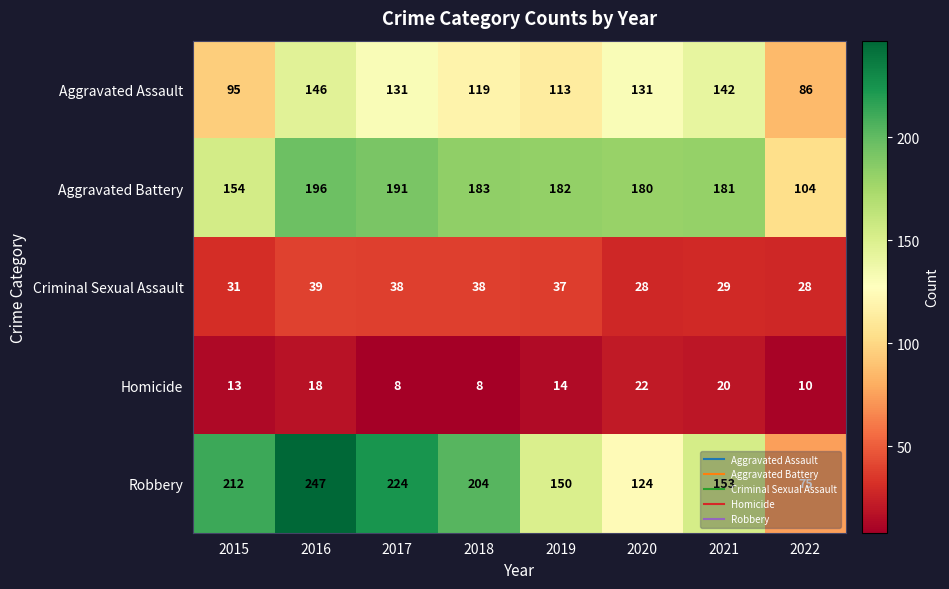

Which series changed the most between 2018 and 2020?

Robbery